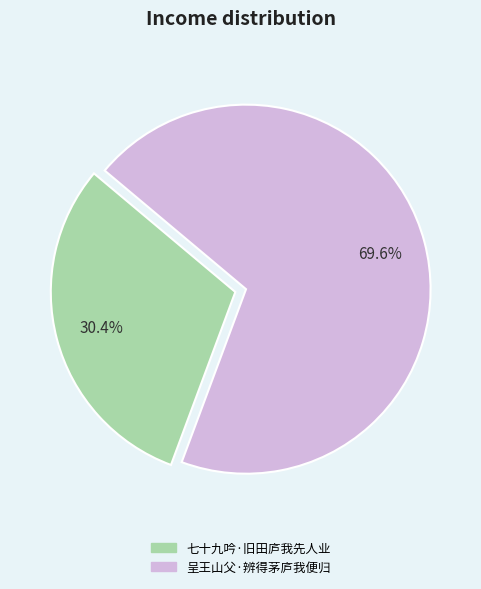

Is it true that 七十九吟·旧田庐我先人业 is 30% of the pie?

True